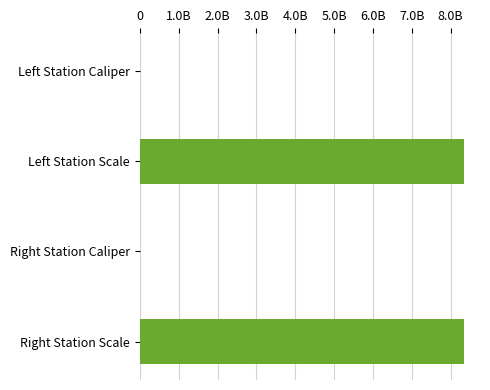

Does the chart contain any negative values?

No